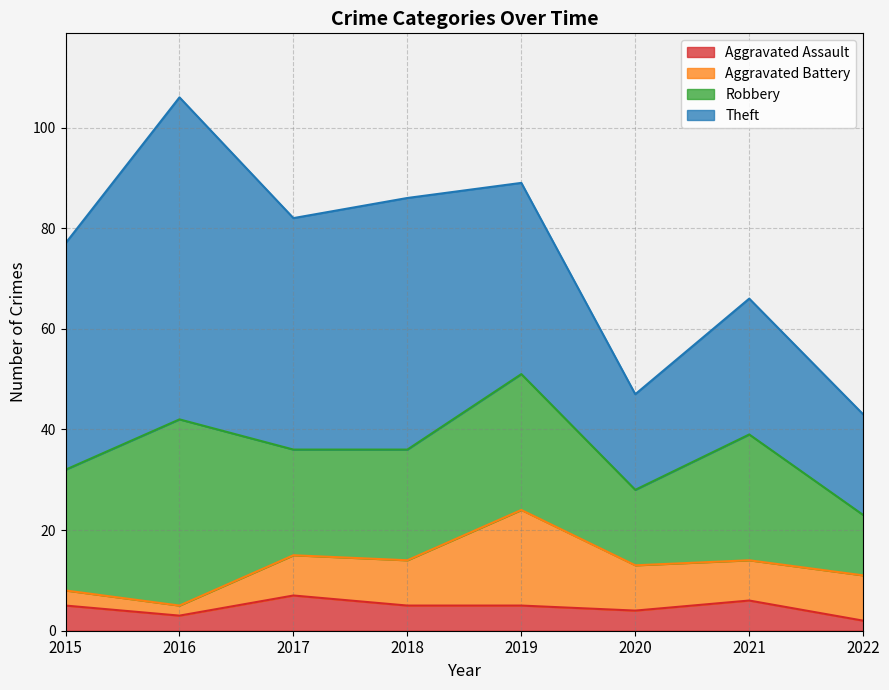

Reading left to right, what are all the values shown in this chart?

Aggravated Assault: 5	3	7	5	5	4	6	2
Aggravated Battery: 3	2	8	9	19	9	8	9
Robbery: 24	37	21	22	27	15	25	12
Theft: 45	64	46	50	38	19	27	20